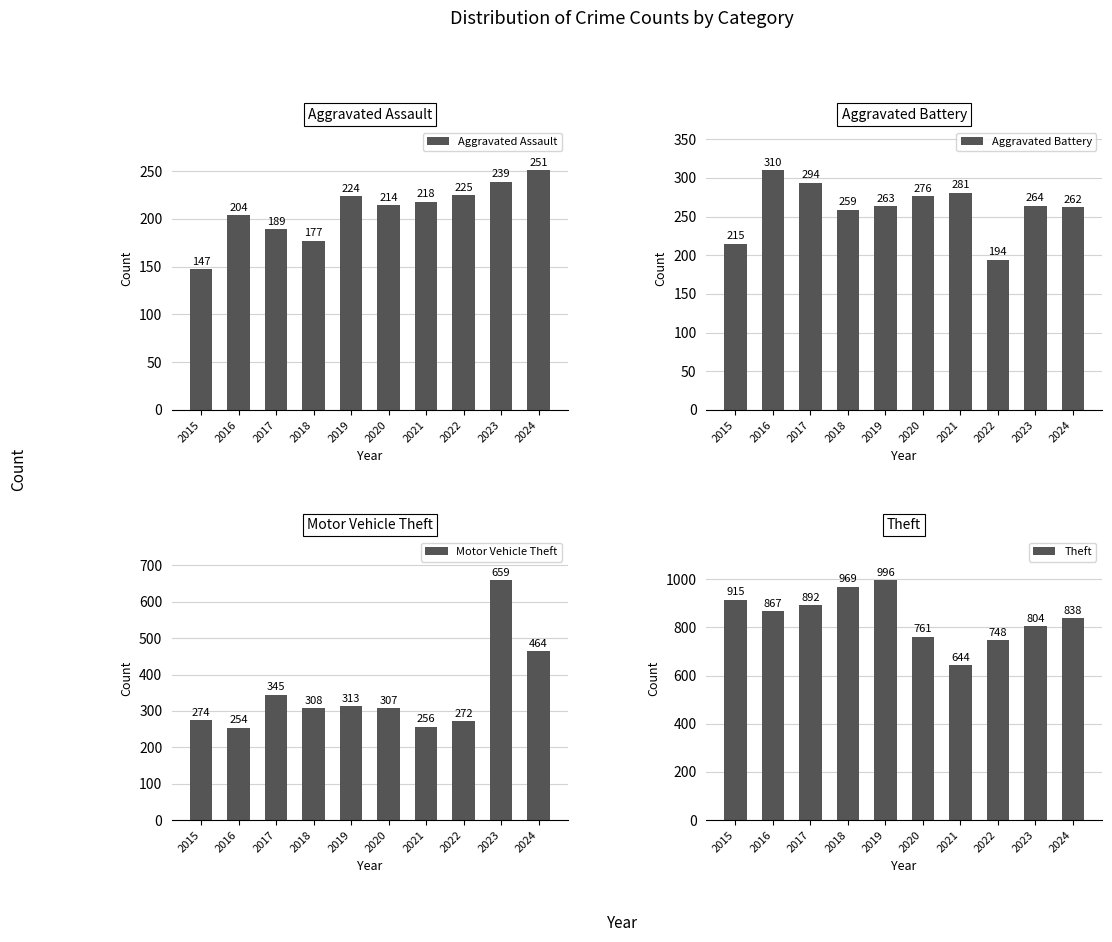

Is the value of Aggravated Assault at 2020 greater than the value of Motor Vehicle Theft at 2018?

No